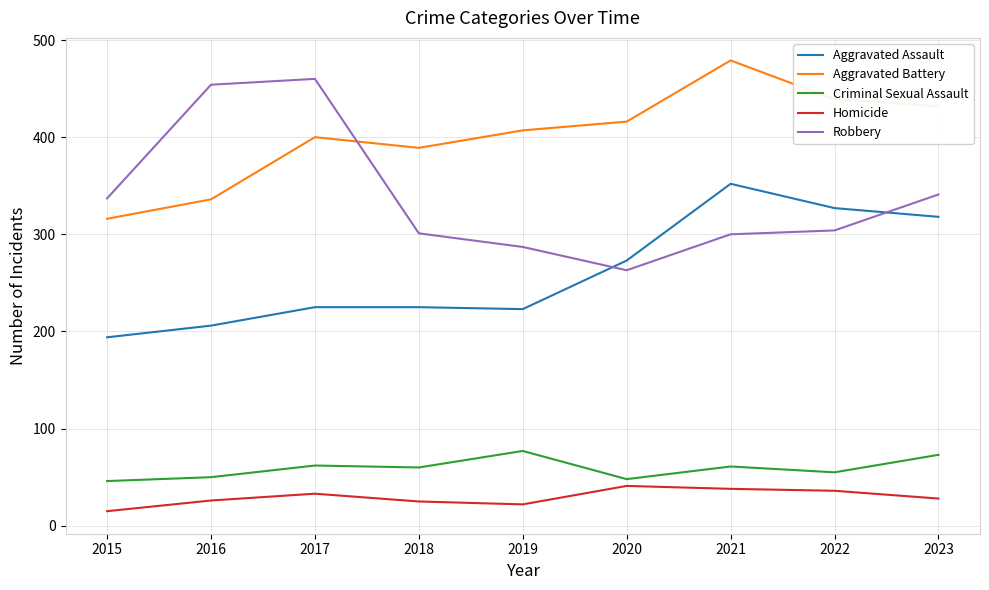

What is the difference between the highest and lowest values at 2019?

385